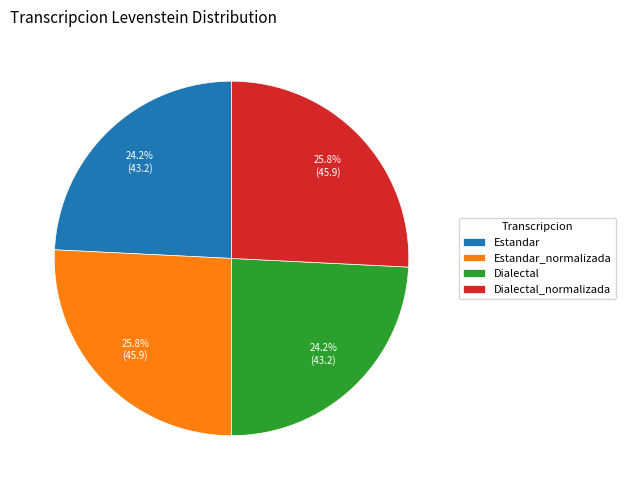

How many segments does this pie chart have?

4